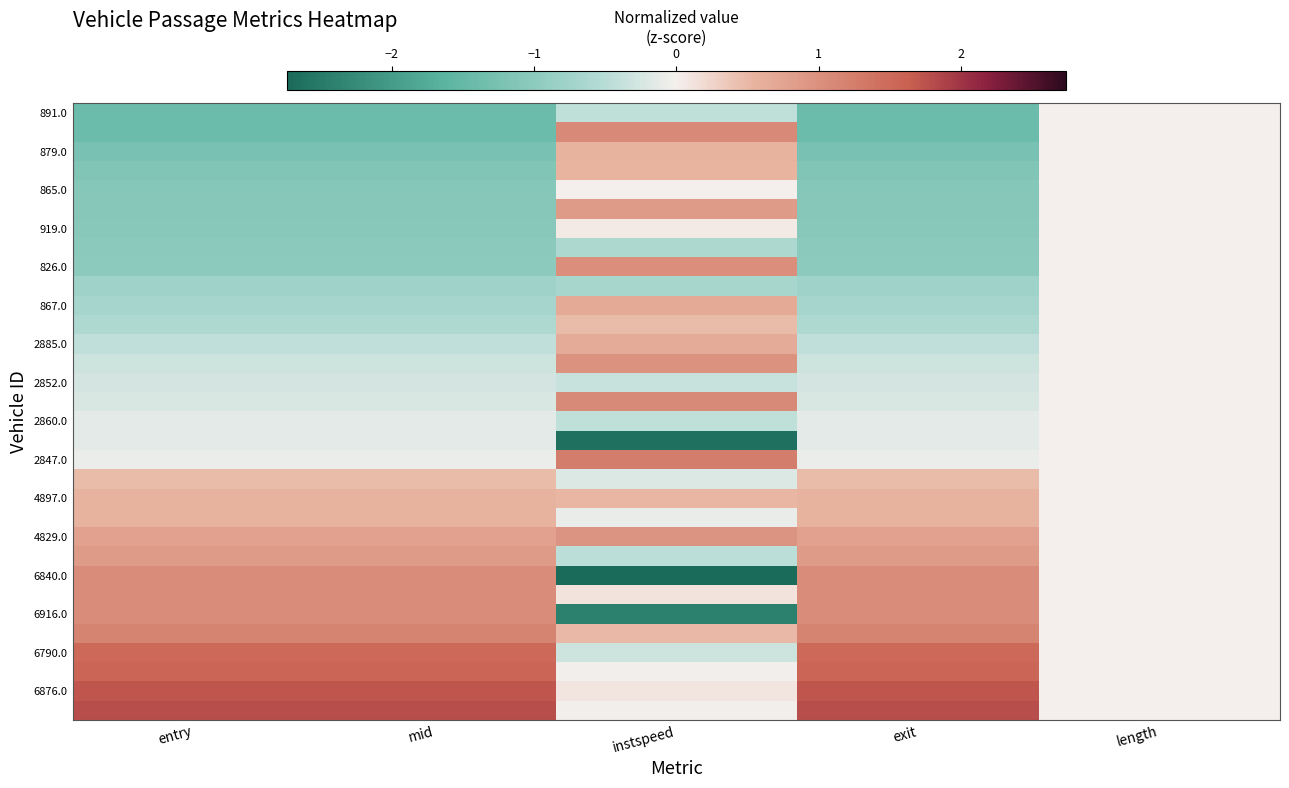

Which series has the widest spread of values?

6840.0